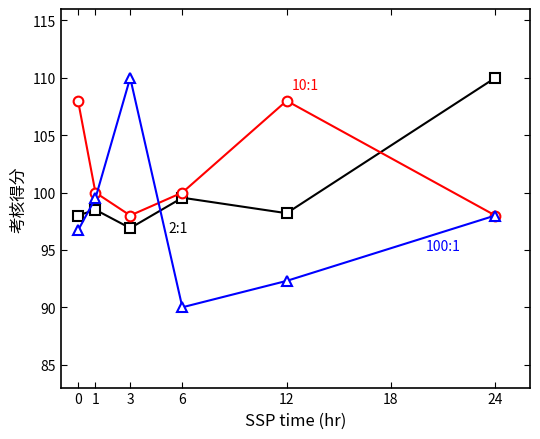

What is the total value across all series at 3?

304.9